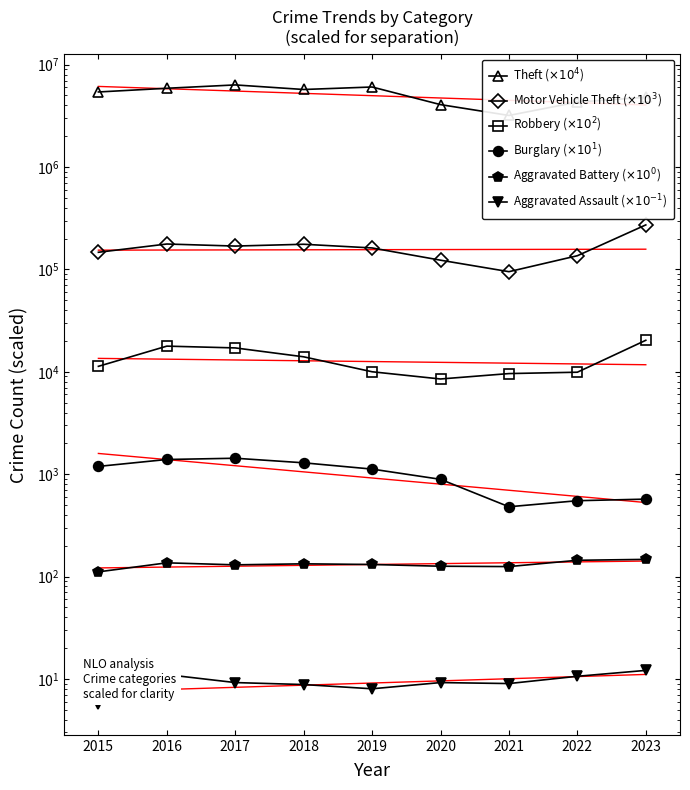

Which has a higher value, 2023 or 2017?

2017